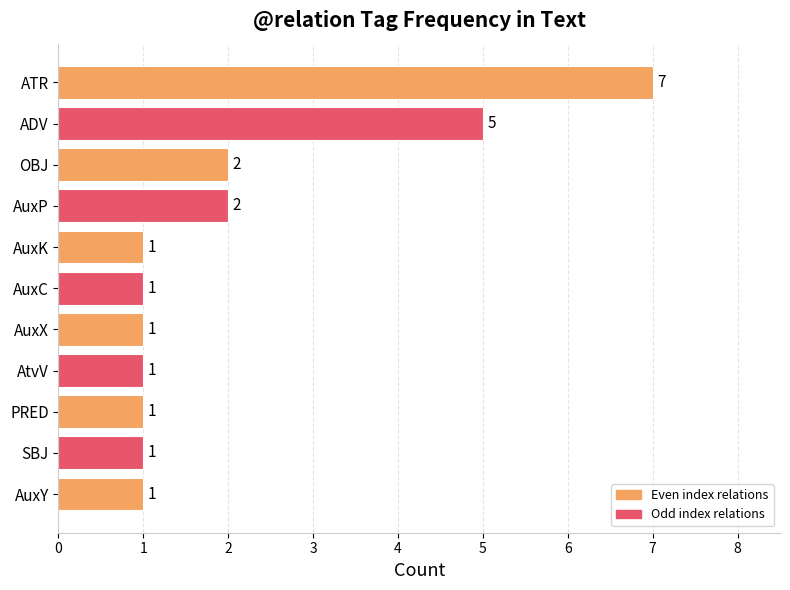

How many values are between 1 and 2?

9